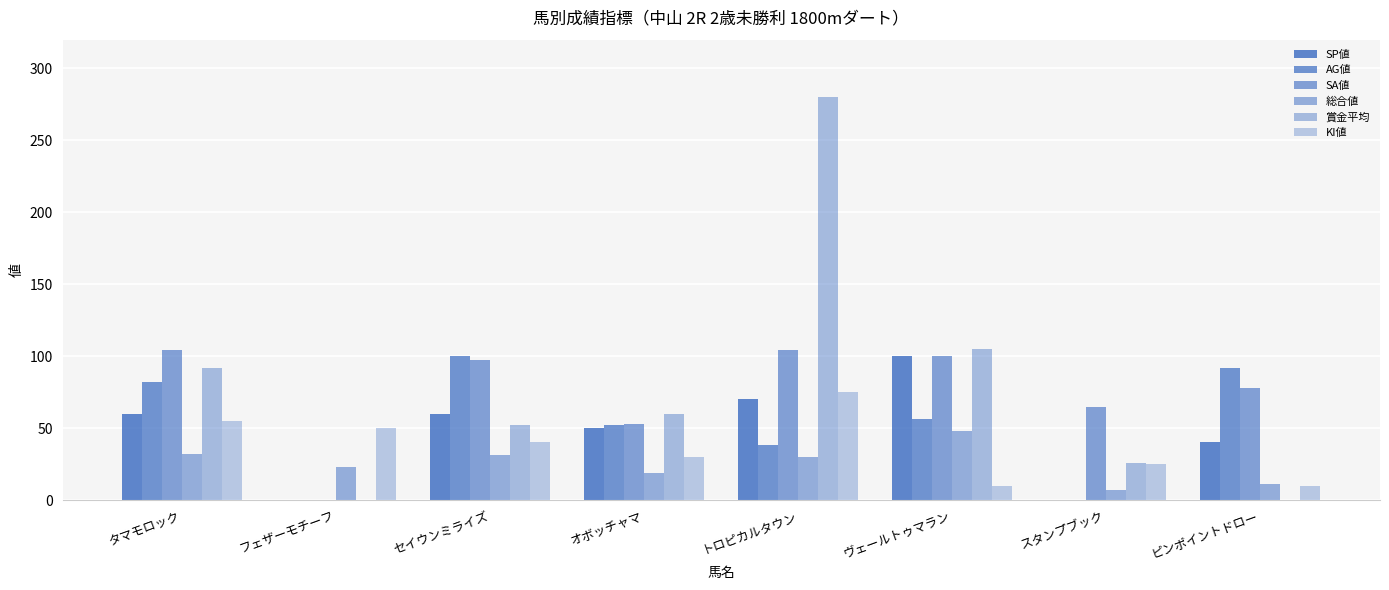

At which label does AG値 reach its minimum?

フェザーモチーフ